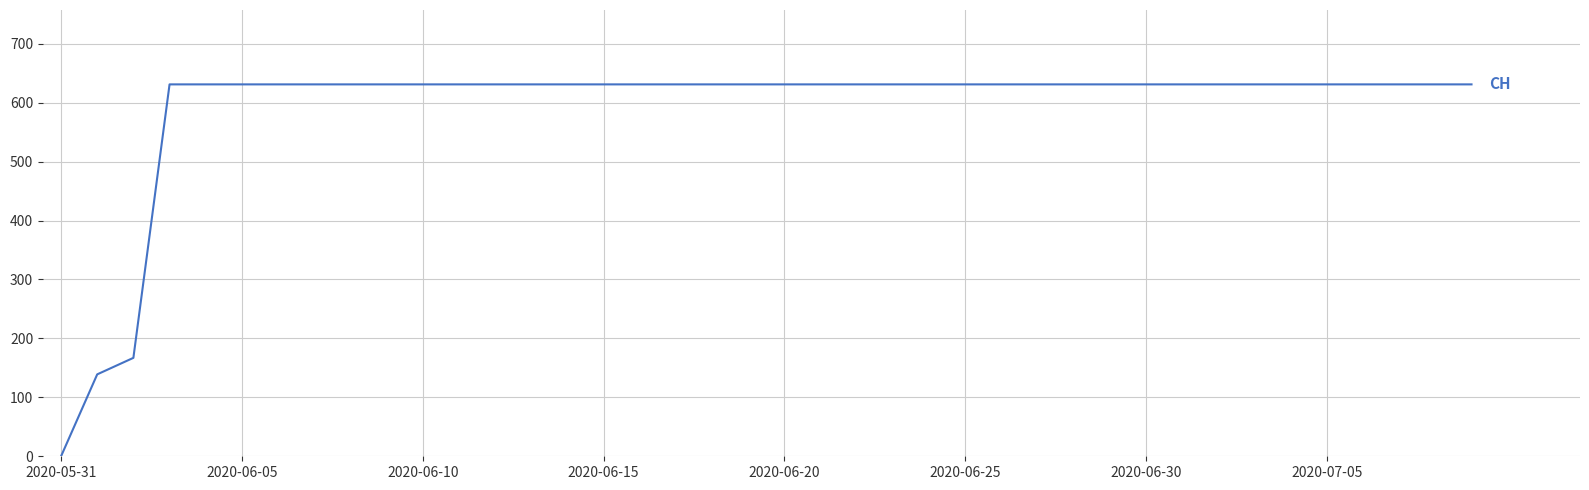

How many lines are shown in the chart?

1